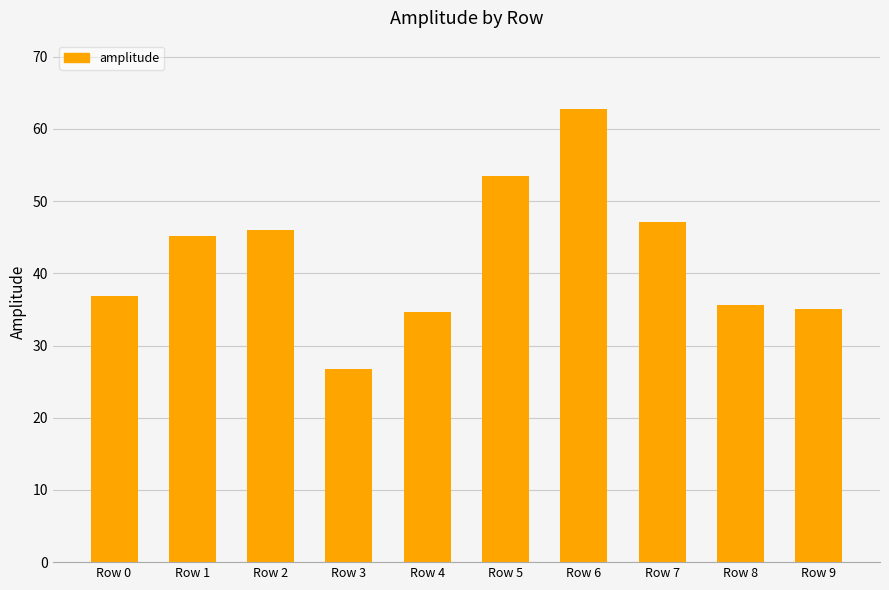

How many values are below 45?

5